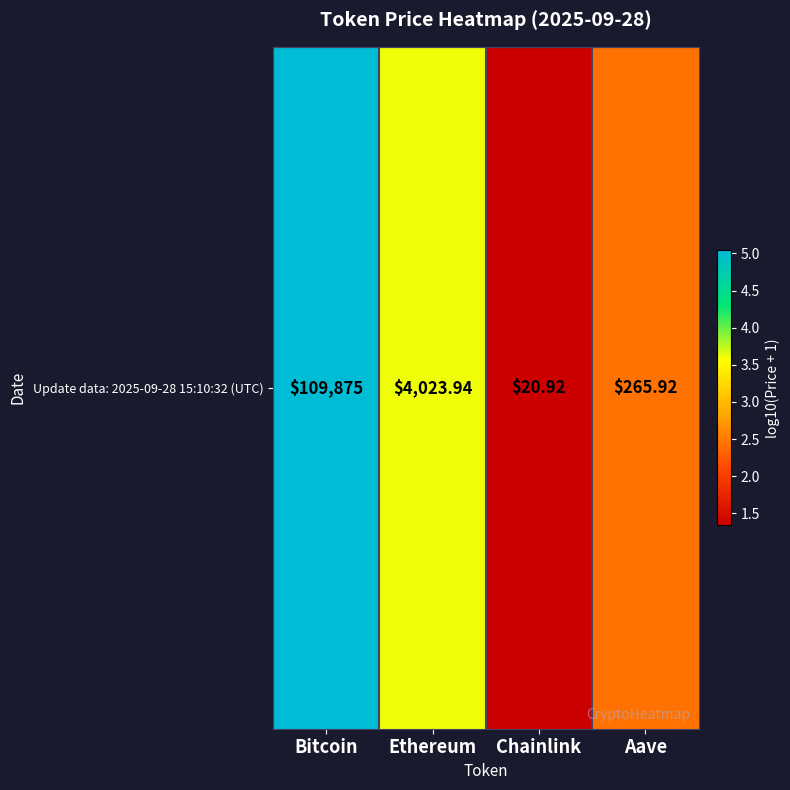

How many data points are less than 3?

2